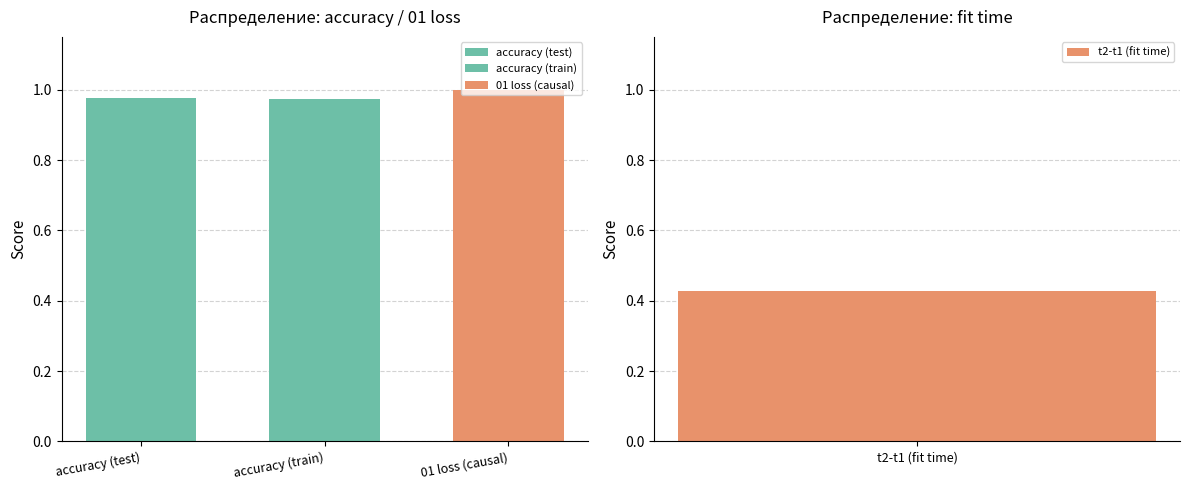

True or false: score has a value of 0.1 at t2-t1 (fit time).

False